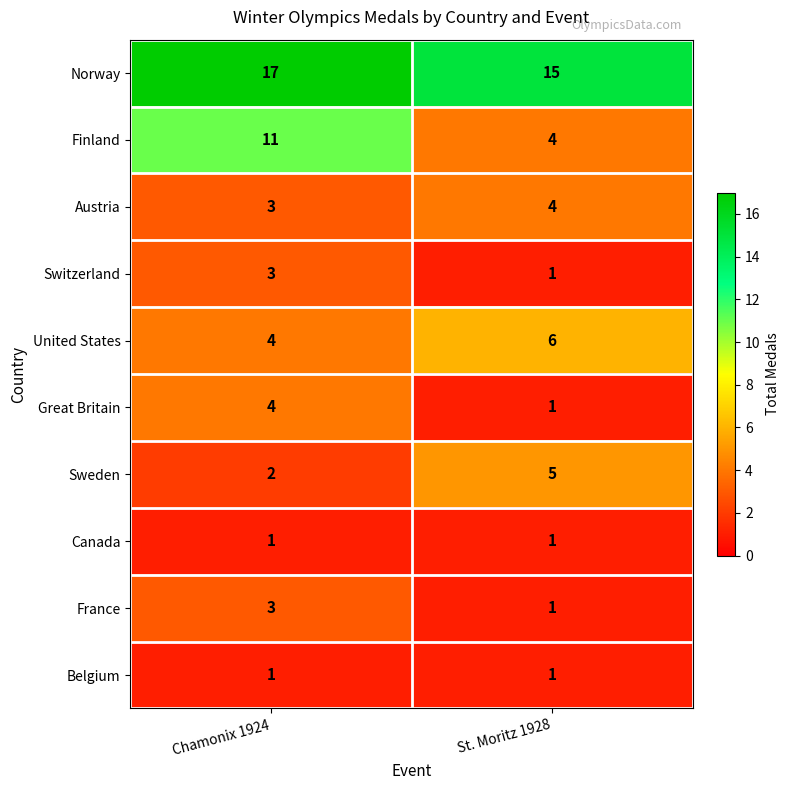

What is the approximate value of United States at St. Moritz 1928?

6